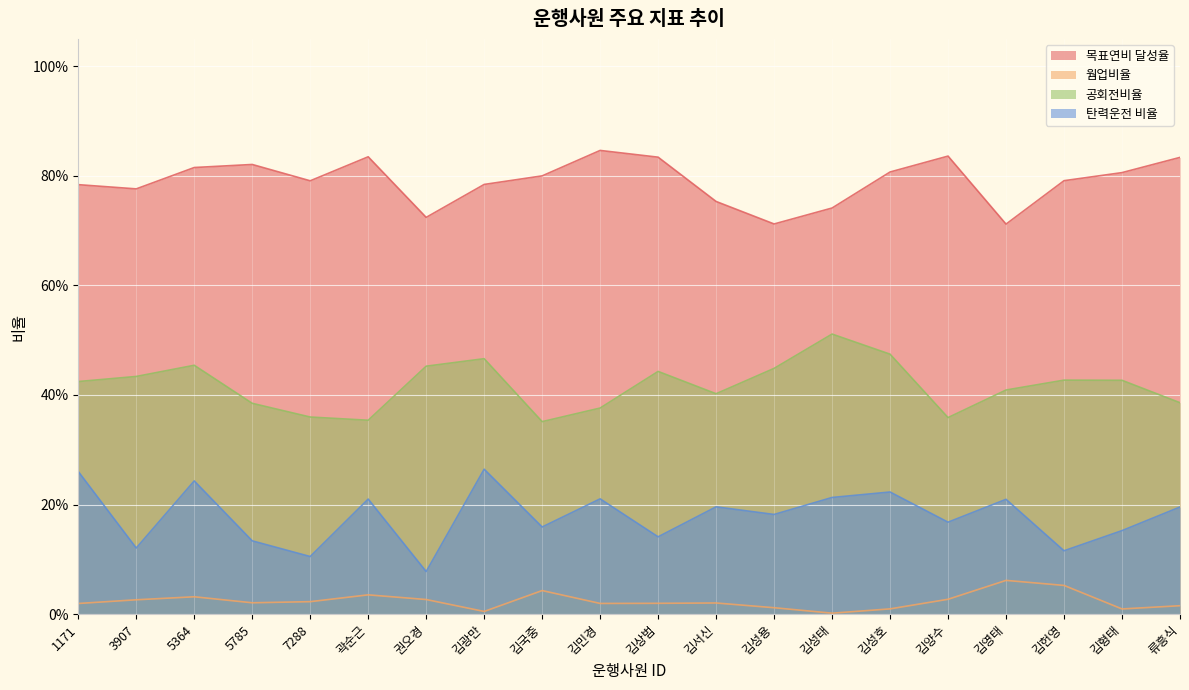

Reading left to right, what are all the values shown in this chart?

목표연비 달성율: 0.8	0.8	0.8	0.8	0.8	0.8	0.7	0.8	0.8	0.8	0.8	0.8	0.7	0.7	0.8	0.8	0.7	0.8	0.8	0.8
웜업비율: 0.0	0.0	0.0	0.0	0.0	0.0	0.0	0.0	0.0	0.0	0.0	0.0	0.0	0.0	0.0	0.0	0.1	0.1	0.0	0.0
공회전비율: 0.4	0.4	0.5	0.4	0.4	0.4	0.5	0.5	0.4	0.4	0.4	0.4	0.4	0.5	0.5	0.4	0.4	0.4	0.4	0.4
탄력운전 비율: 0.3	0.1	0.2	0.1	0.1	0.2	0.1	0.3	0.2	0.2	0.1	0.2	0.2	0.2	0.2	0.2	0.2	0.1	0.2	0.2